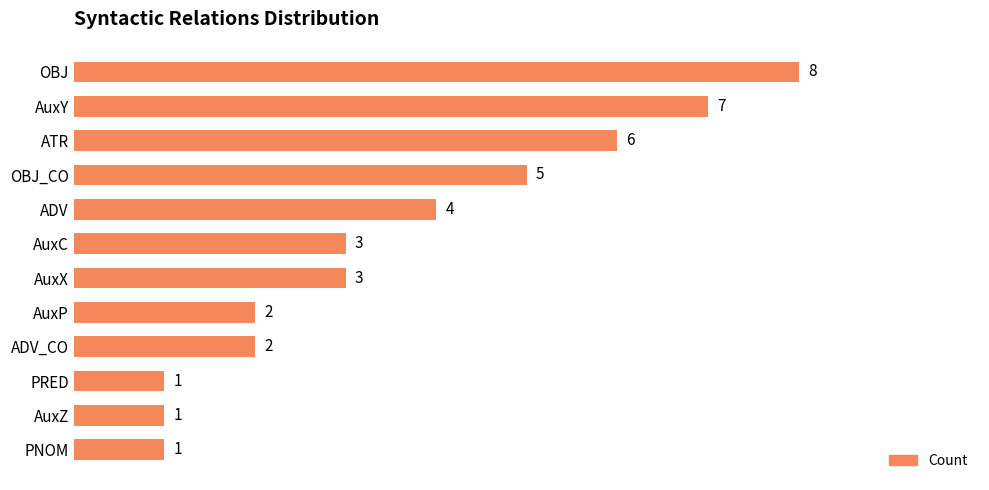

Read the value at ATR.

6